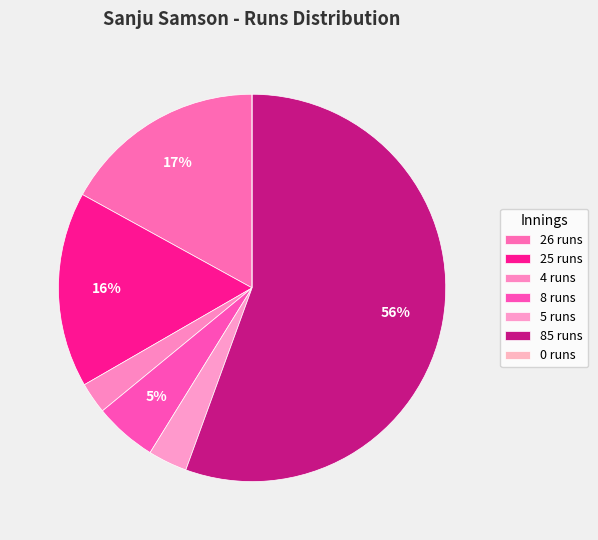

Count the number of slices in the pie.

7